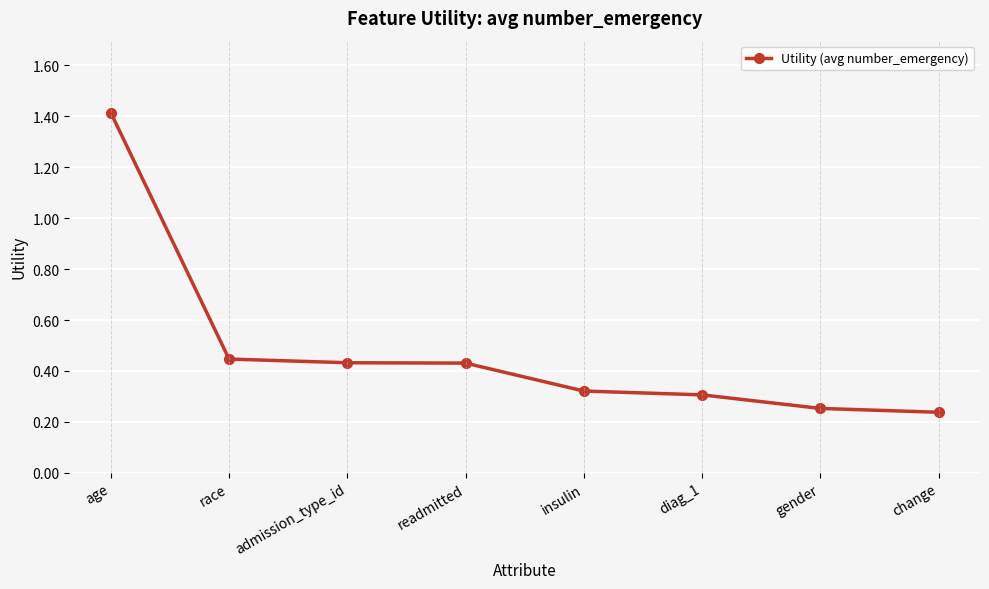

What is the label of the 6th point from the left?

diag_1